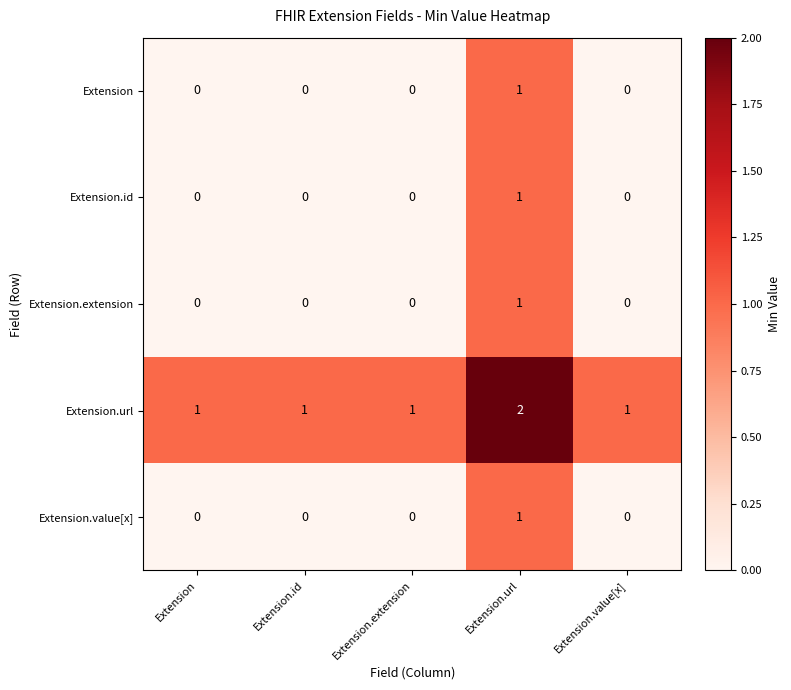

At which category is the sum across all series the highest?

Extension.url